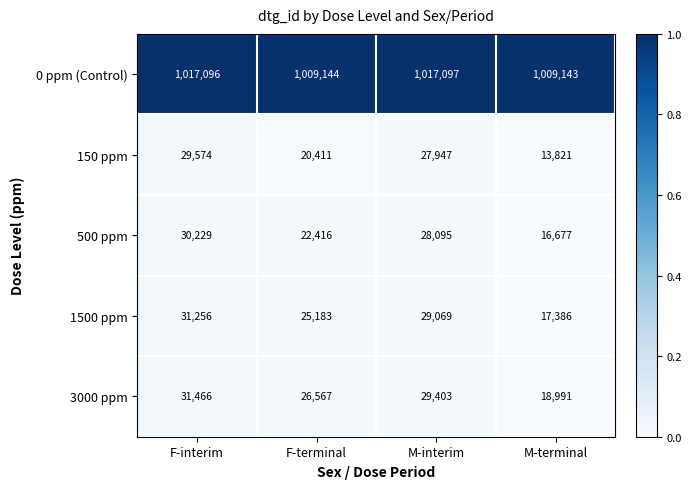

Between F-interim and M-terminal, which series saw the biggest shift?

150 ppm